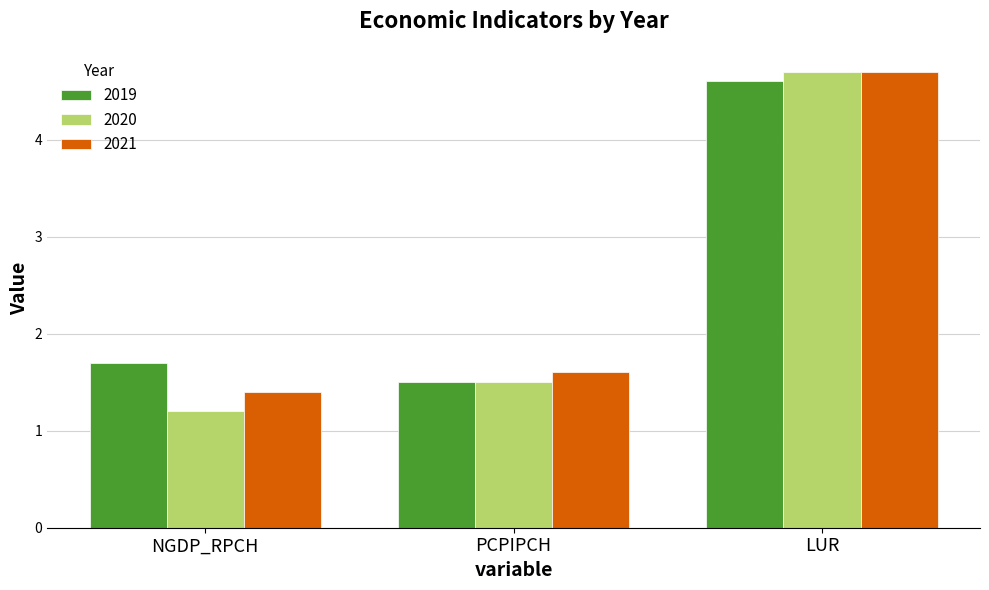

What is the value of the 2020 bar at the 2nd from the left?

1.5